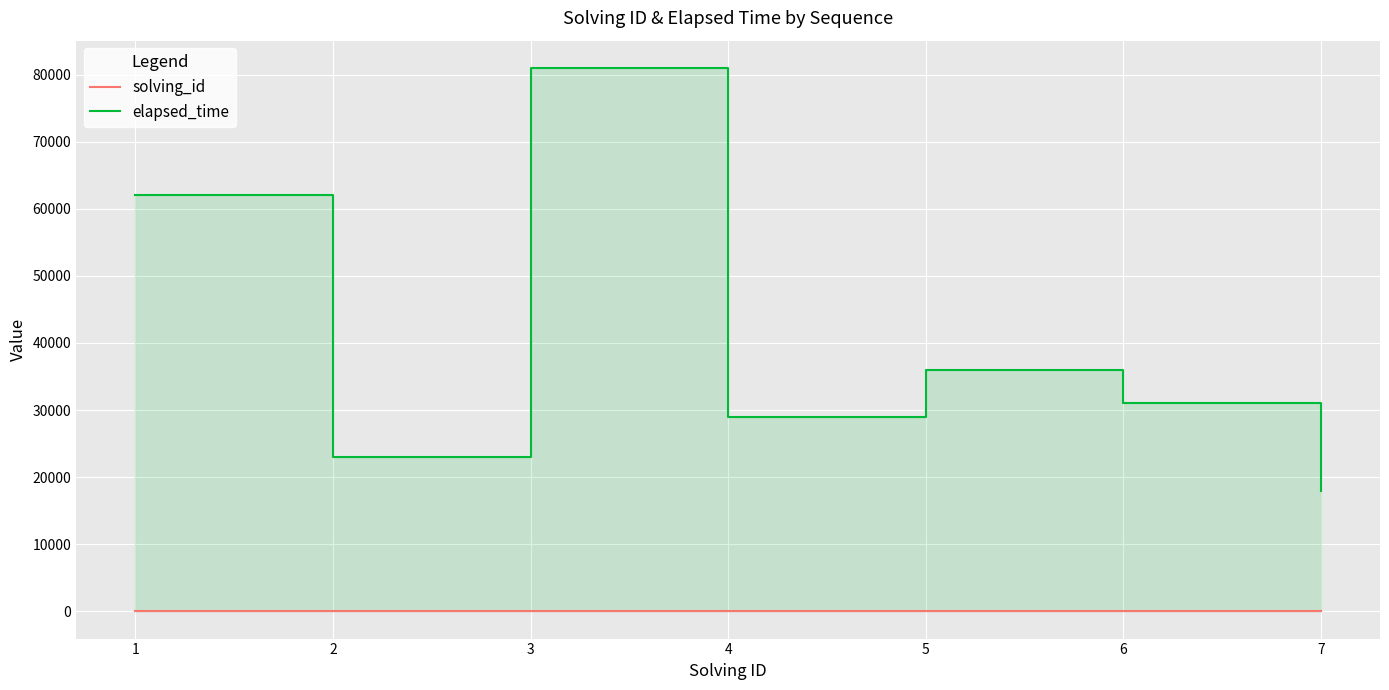

In elapsed_time, how many points are lower than both neighbors (excluding endpoints)?

2